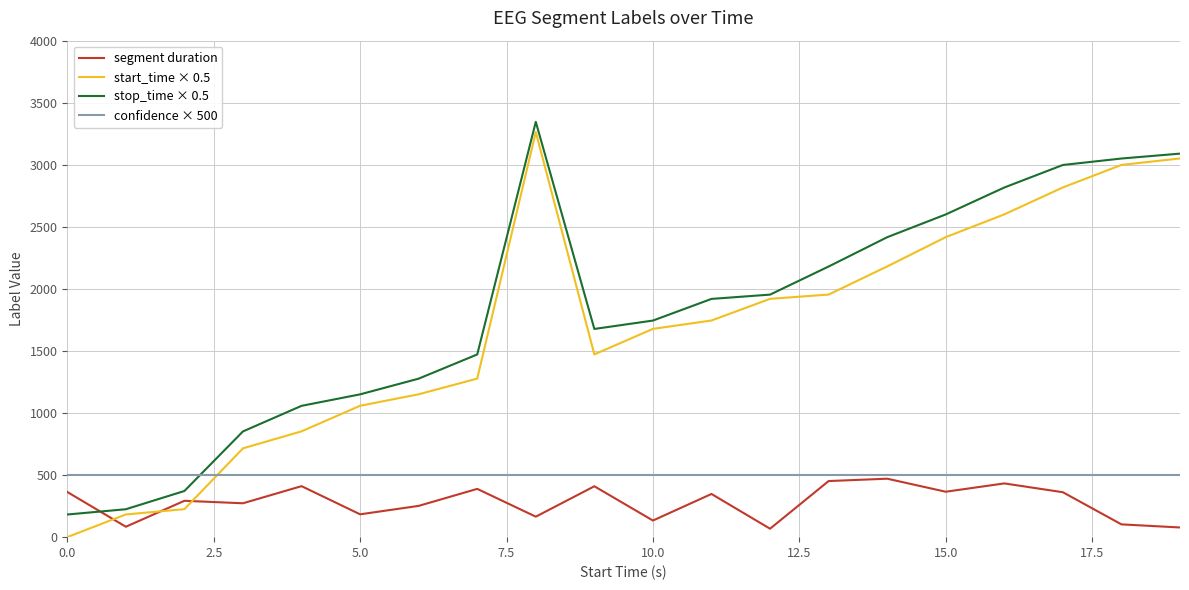

Which series has the largest total across all categories?

stop_time × 0.5